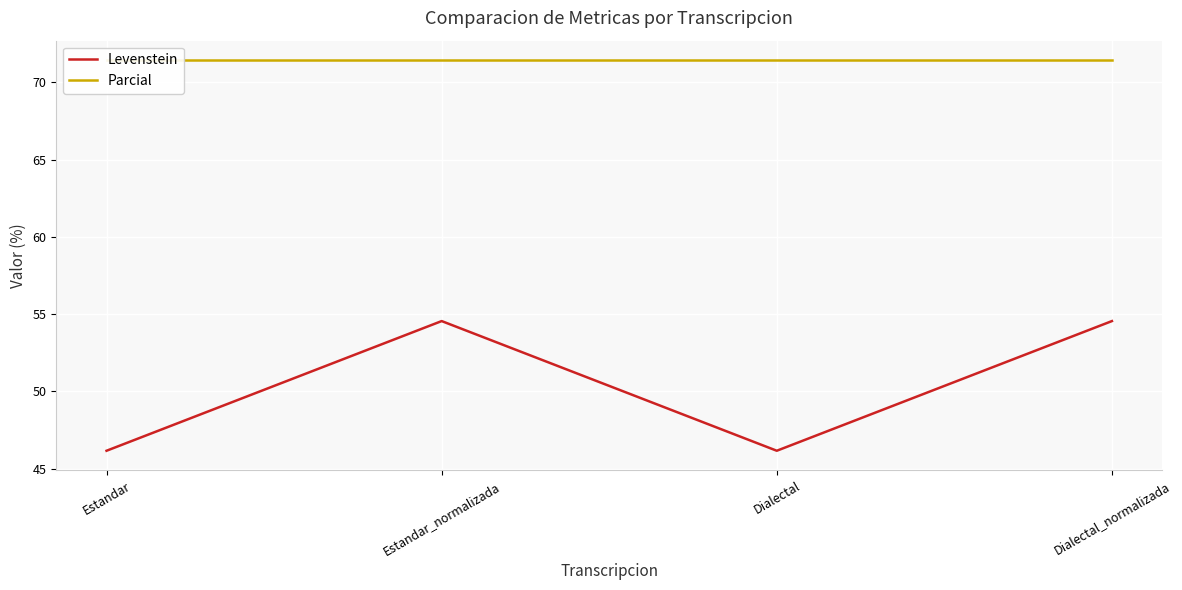

List the series in order of their overall mean, highest first.

Parcial, Levenstein